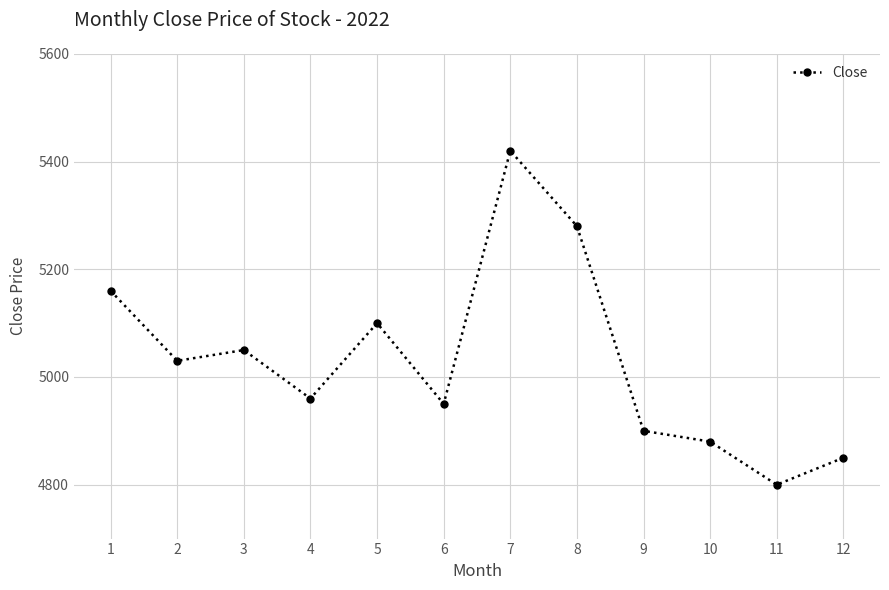

Rank the categories by value from highest to lowest.

7, 8, 1, 5, 3, 2, 4, 6, 9, 10, 12, 11